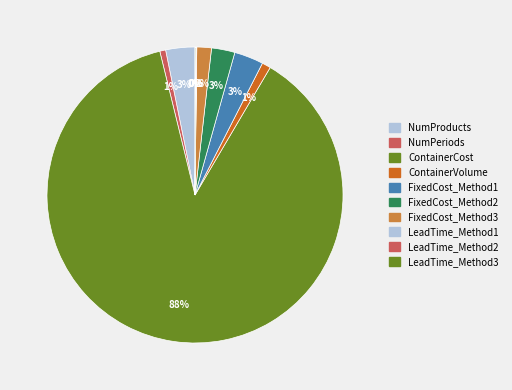

Approximately how many times larger is the value at LeadTime_Method2 compared to LeadTime_Method1?

2.0